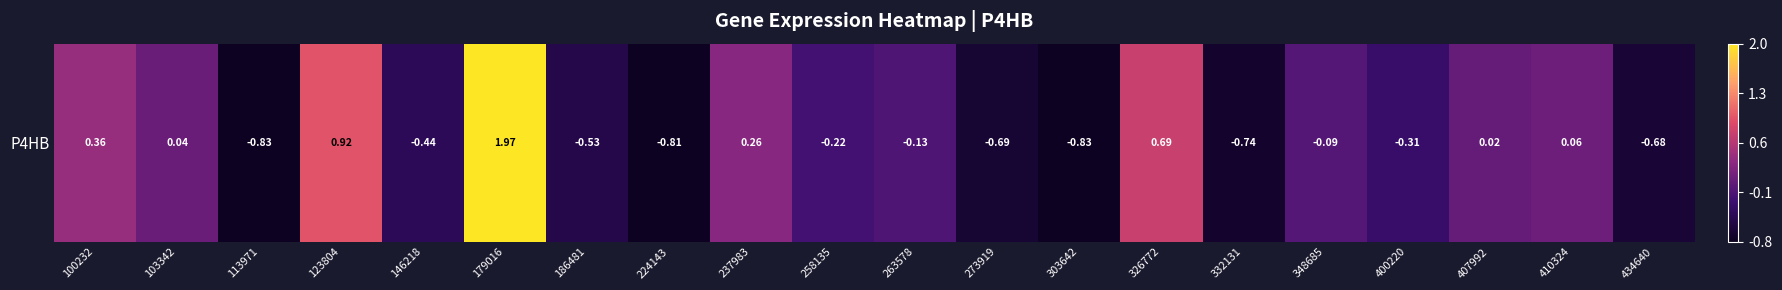

Reading left to right, extract all data points from this chart.

100232=0.4	103342=0.0	113971=-0.8	123804=0.9	146218=-0.4	179016=2.0	186481=-0.5	224143=-0.8	237983=0.3	258135=-0.2	263578=-0.1	273919=-0.7	303642=-0.8	326772=0.7	332131=-0.7	348685=-0.1	400220=-0.3	407992=0.0	410324=0.1	434640=-0.7